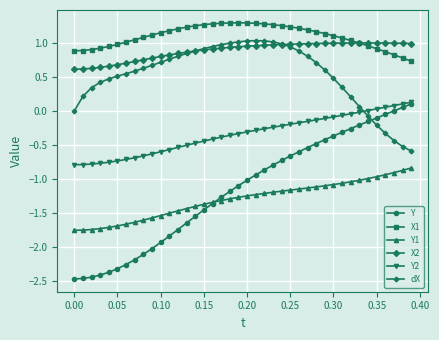

Which series has the largest range (max minus min)?

Y